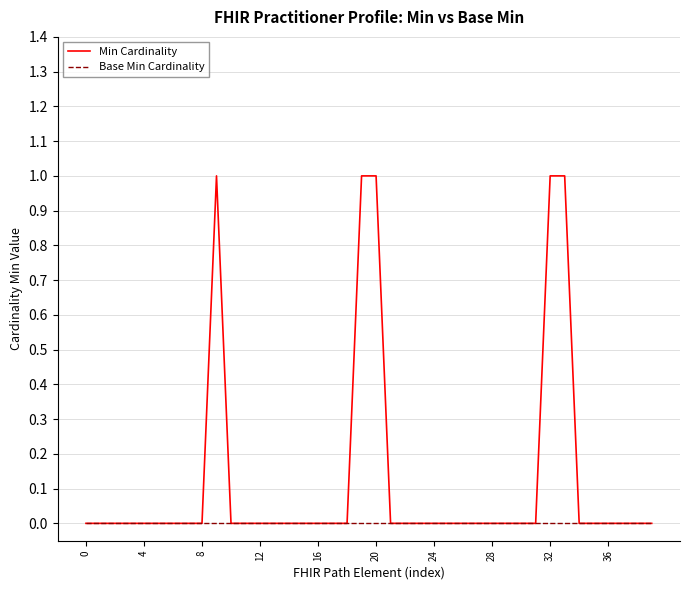

List the series in order of their overall mean, lowest first.

Base Min Cardinality, Min Cardinality